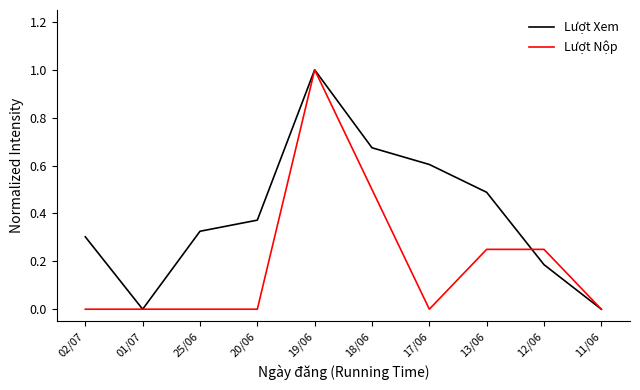

Rank the series at 12/06 from highest to lowest value.

Lượt Nộp, Lượt Xem